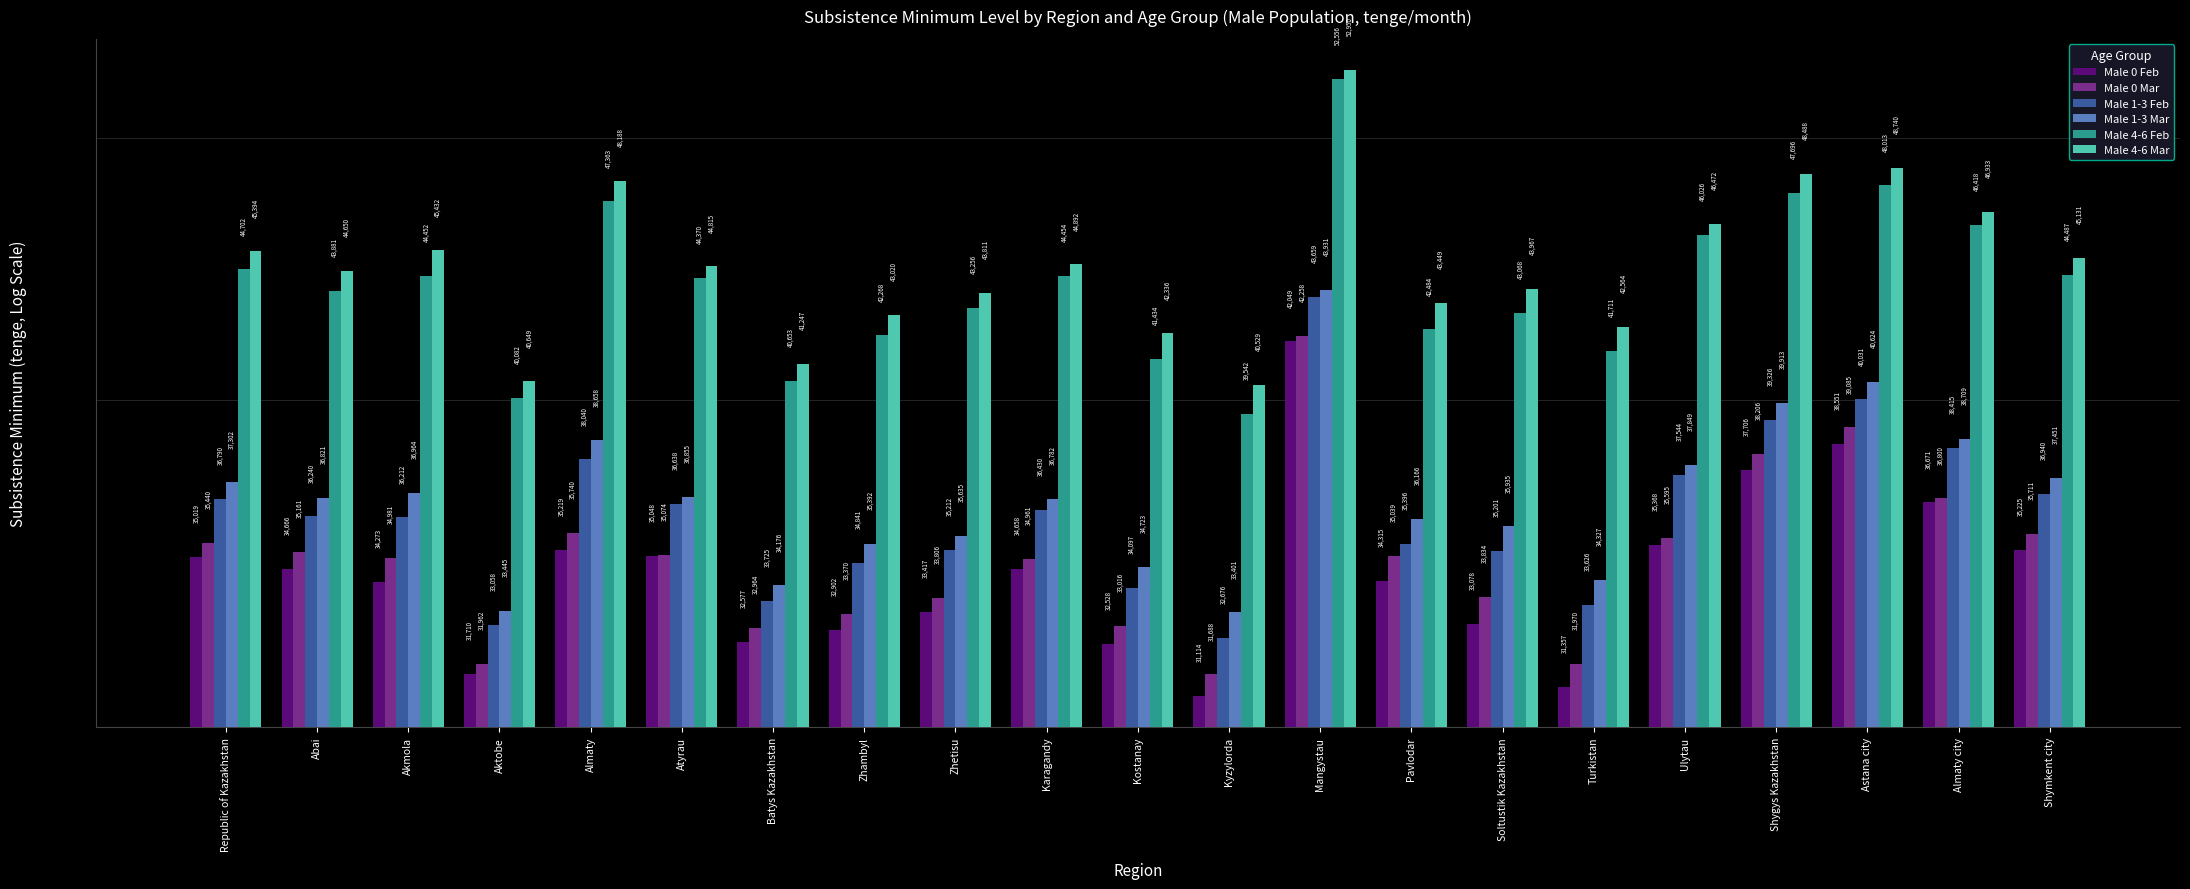

The Male 4-6 Feb series shows 24570 at Zhambyl. True or false?

False